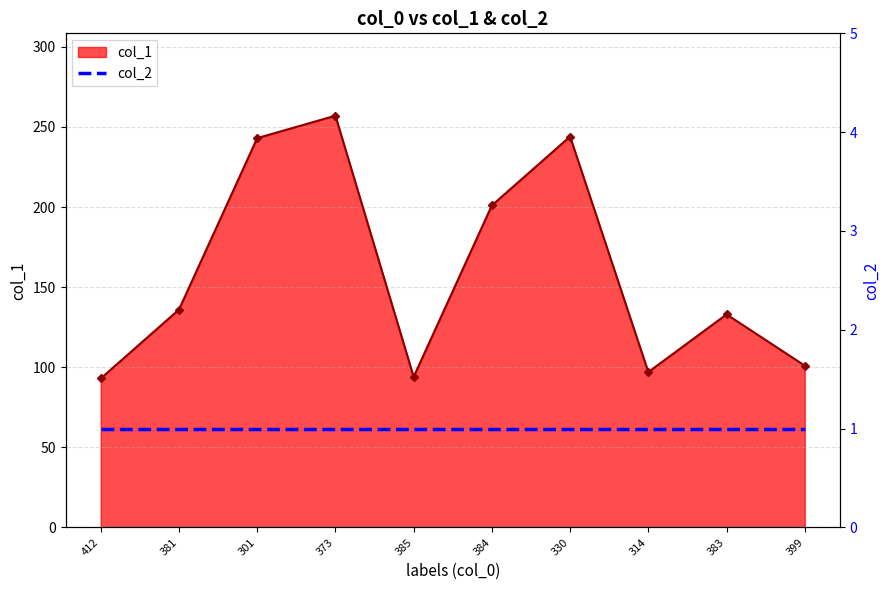

List the labels in order of value, smallest first.

412, 385, 314, 399, 383, 381, 384, 301, 330, 373